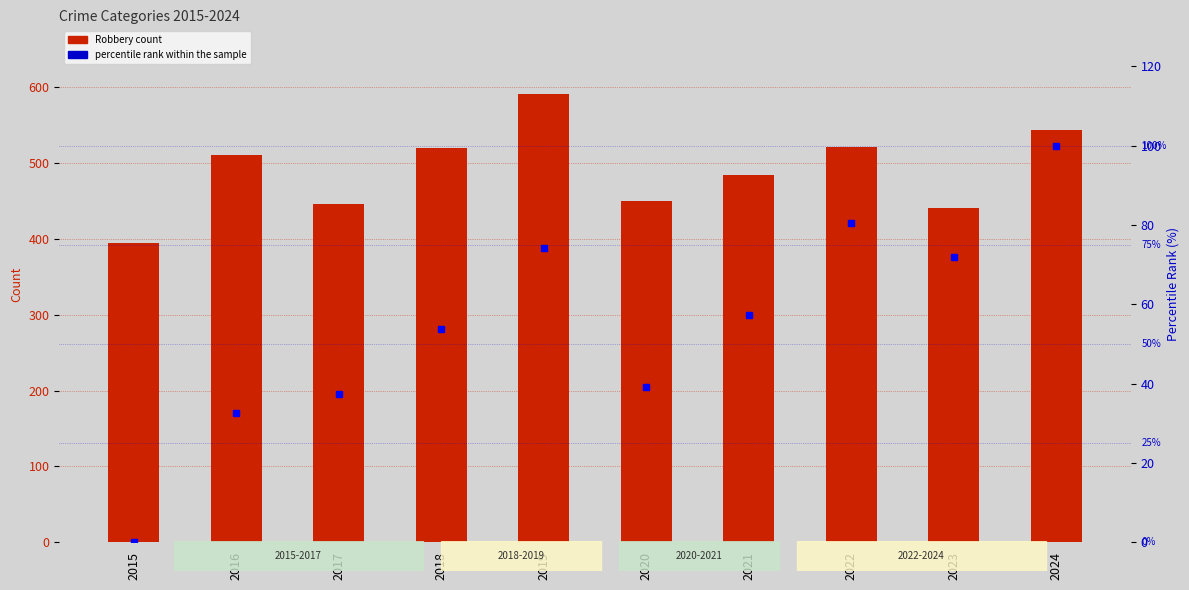

What are all the series names shown in the legend?

Robbery count, percentile rank within the sample